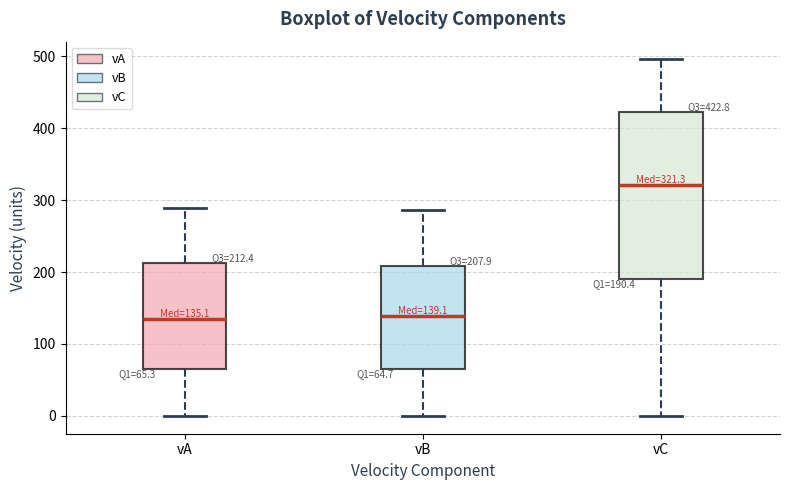

Comparing the boxes themselves (not the whiskers), which one is the tallest?

vC